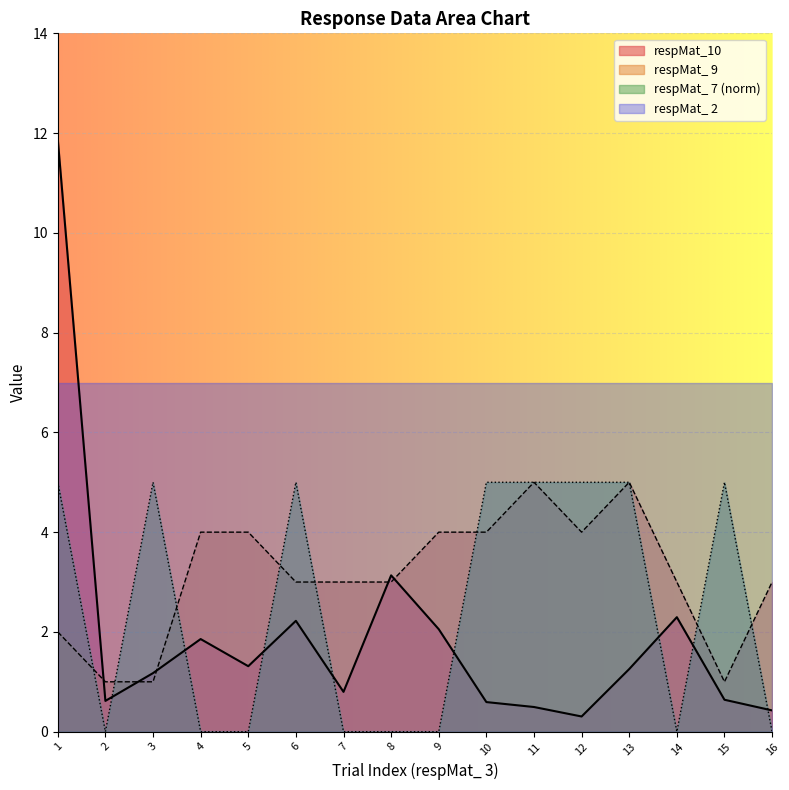

What value does the respMat_ 9 series have at 3?

1.0